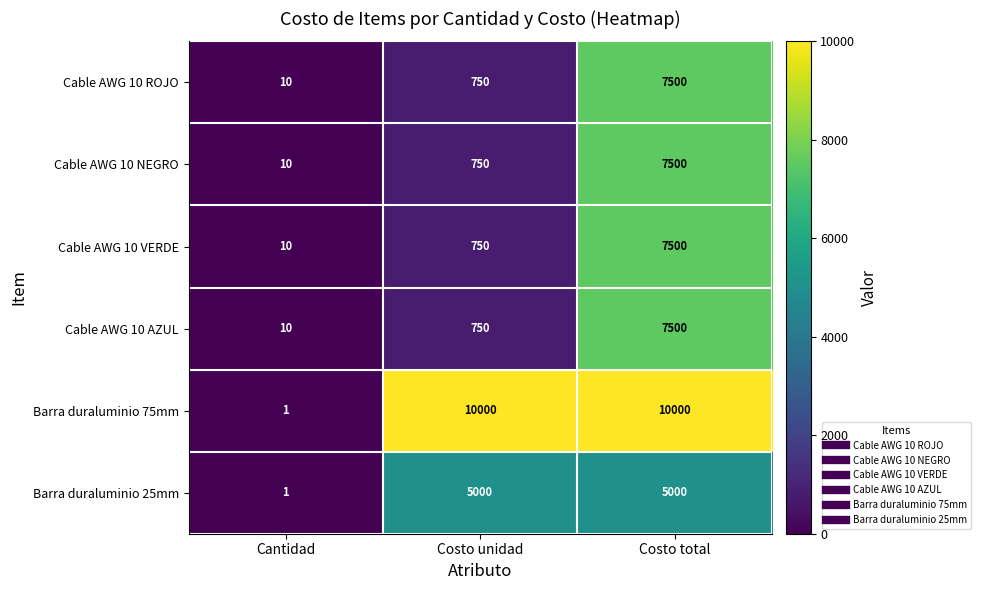

What is the average value of the Cable AWG 10 NEGRO series?

2753